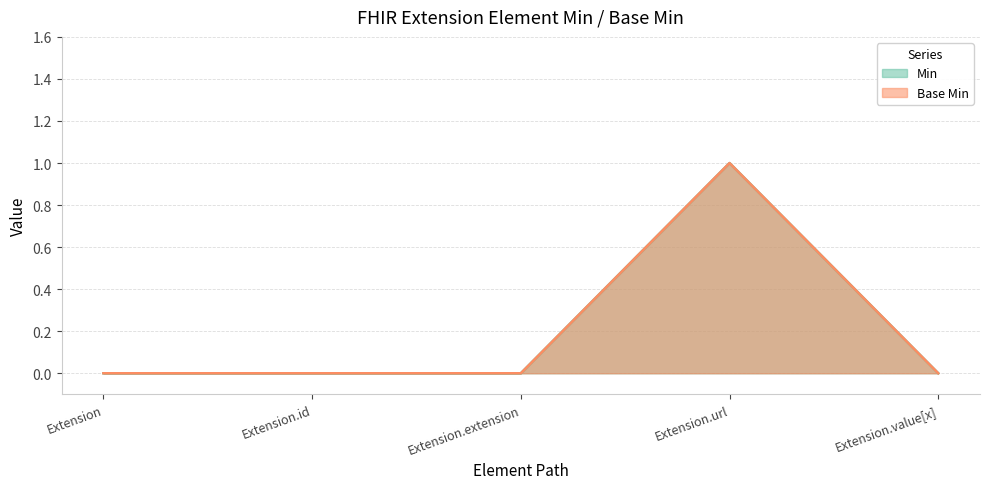

Which has a higher value, Extension.id or Extension.url?

Extension.url